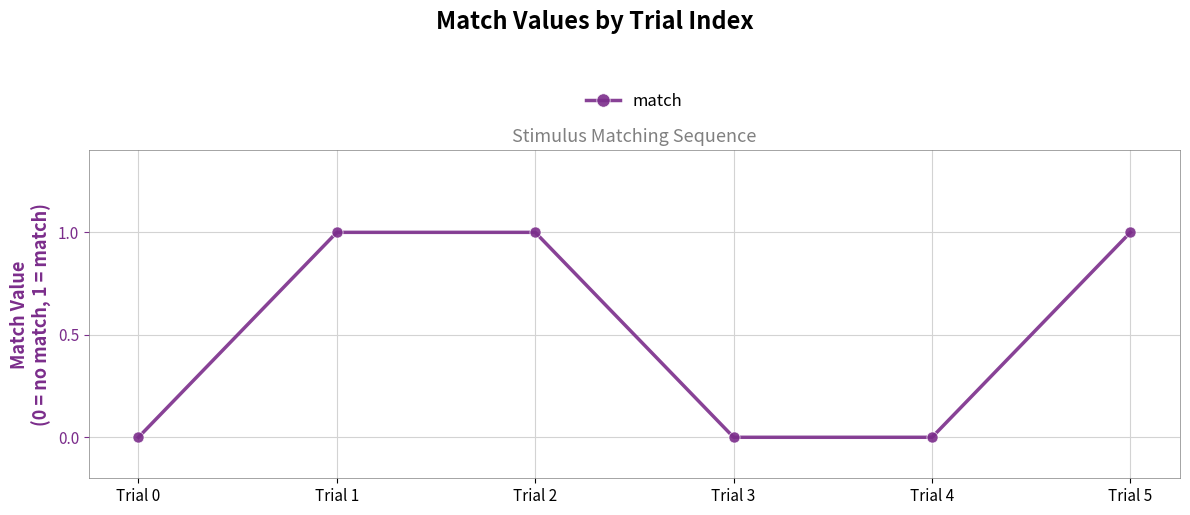

What is the sum of the values at Trial 4 and Trial 2?

1